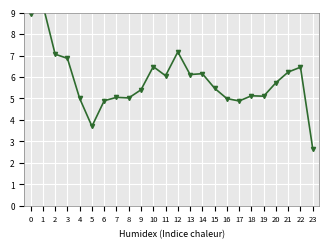

Which label corresponds to the smallest value in the chart?

23